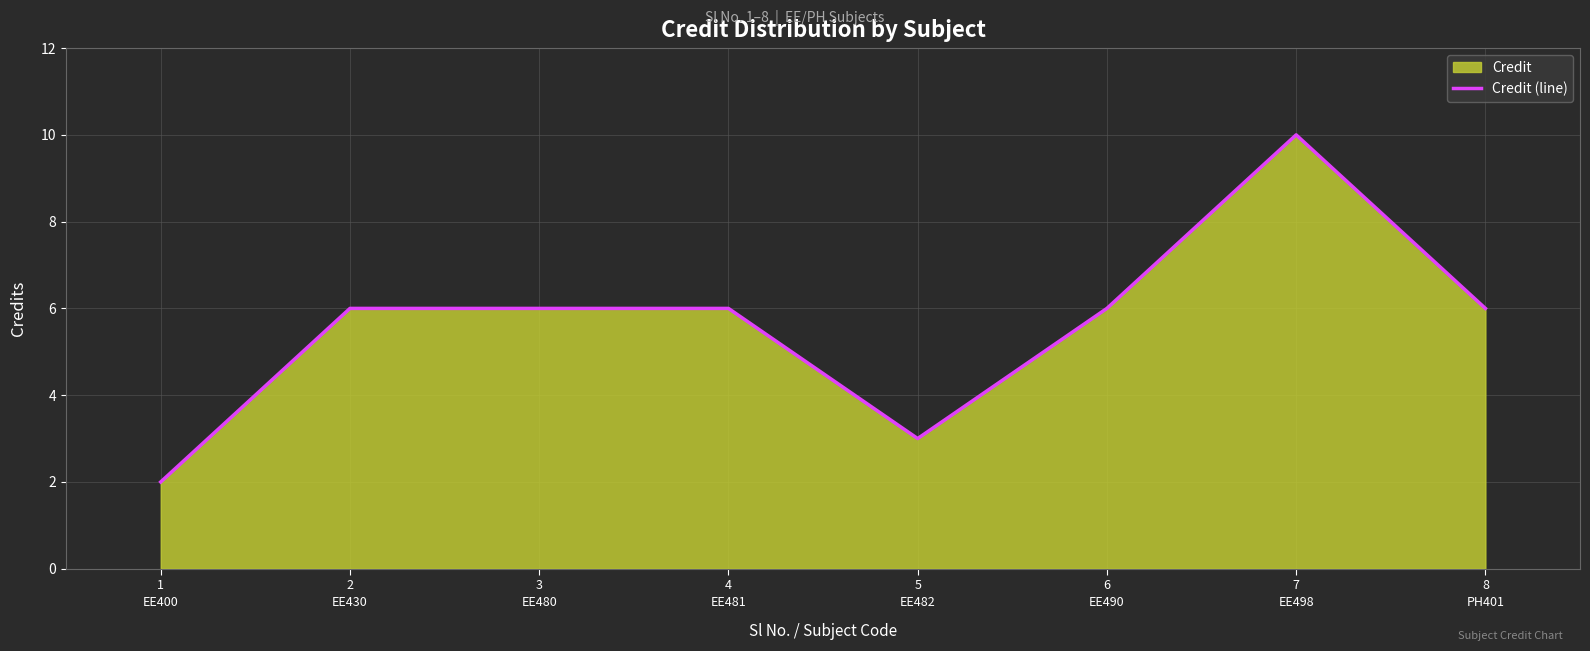

Is it true that the value at 6
EE490 is 6?

True